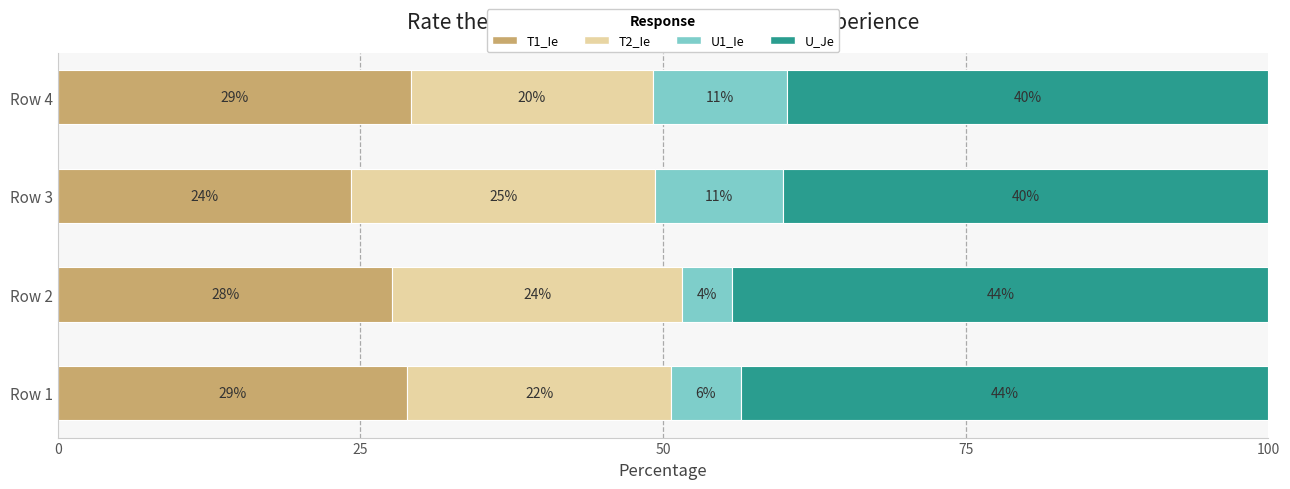

What is the total value across all series at Row 2?

100.0